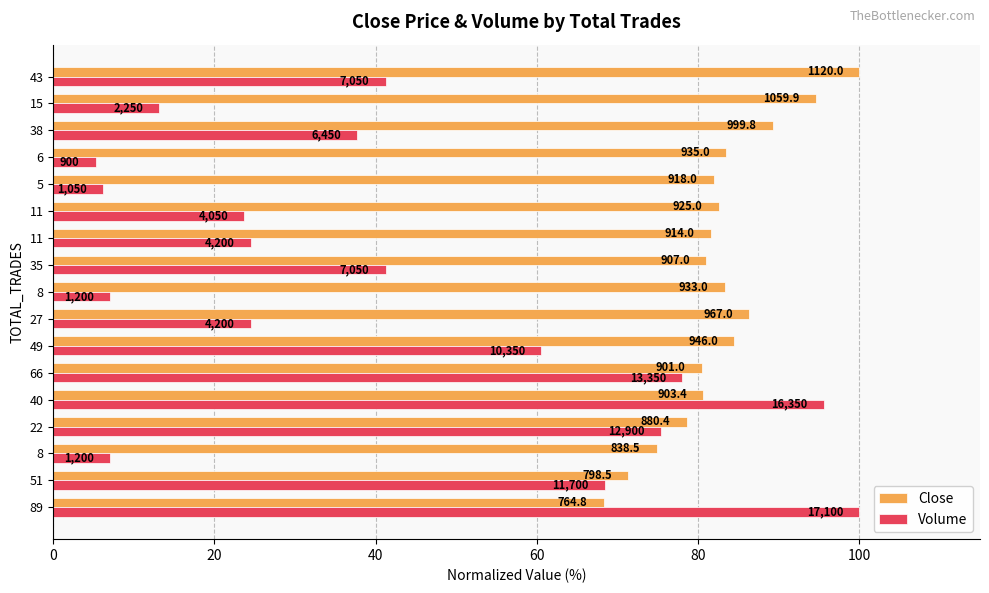

What are all the series names shown in the legend?

Close, Volume